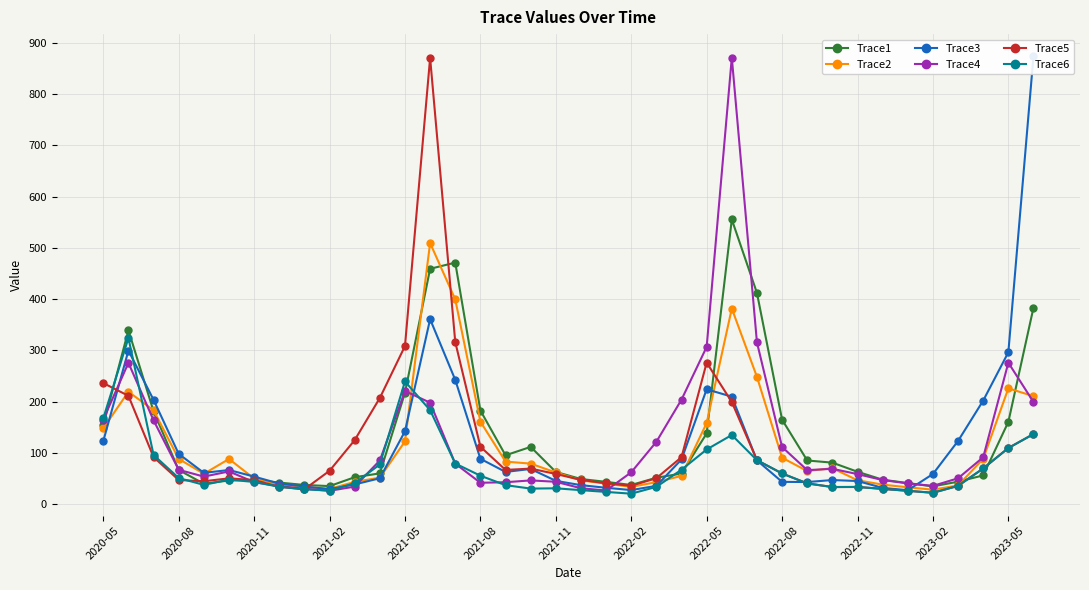

Which series has the largest total across all categories?

Trace1